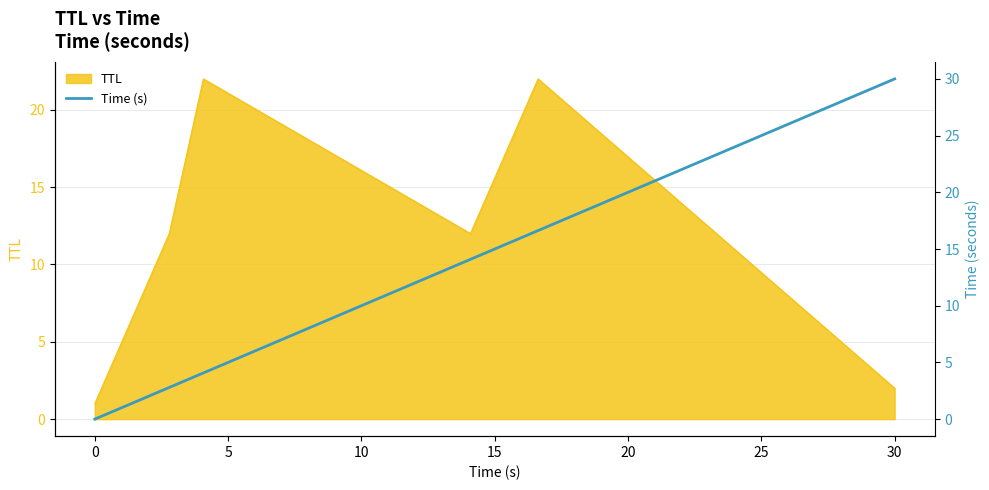

What is the difference between the maximum and minimum values?

30.0